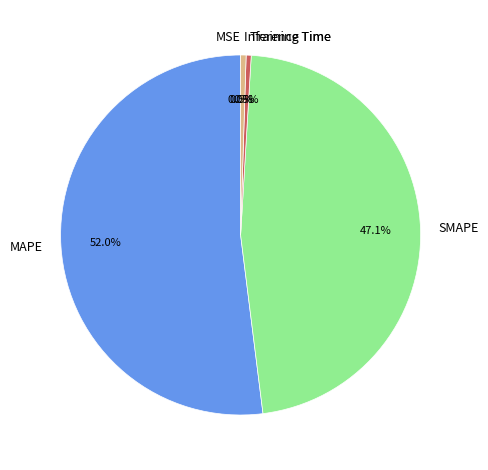

Does any single category account for the majority?

Yes